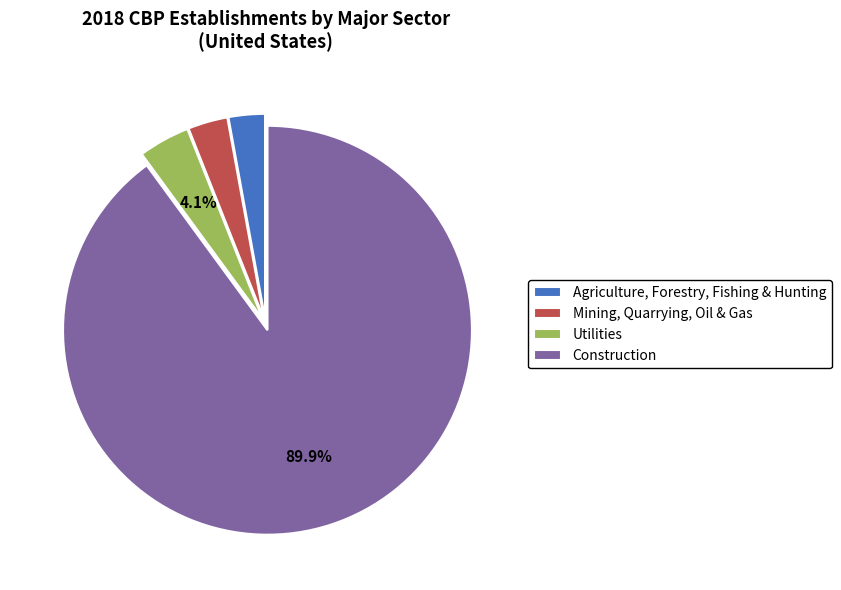

How many segments does this pie chart have?

4